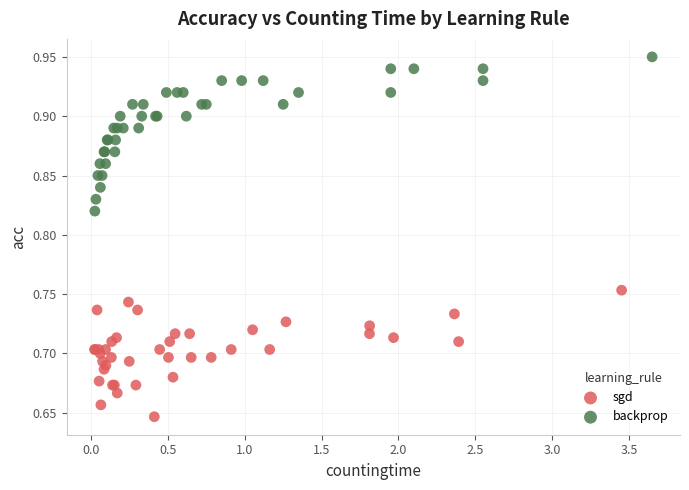

What are all the series names shown in the legend?

sgd, backprop